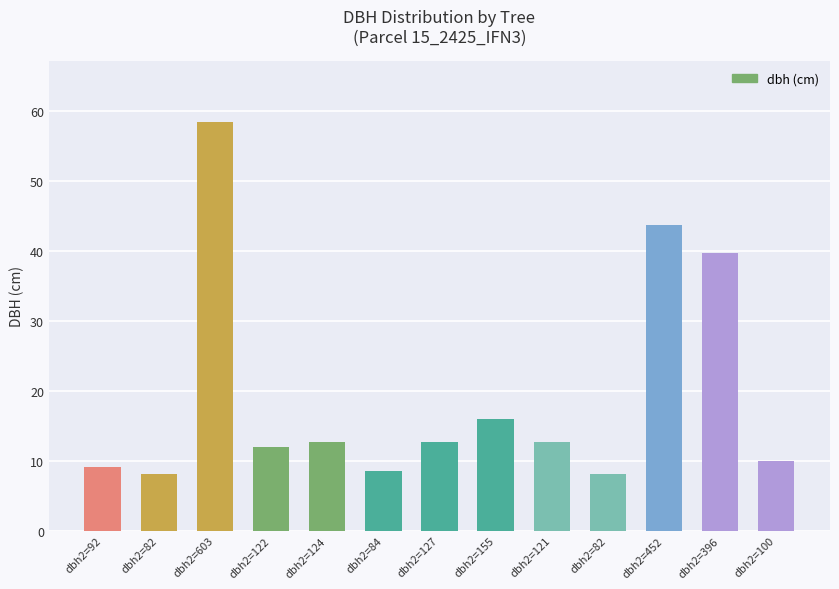

What is the greatest value displayed?

58.5